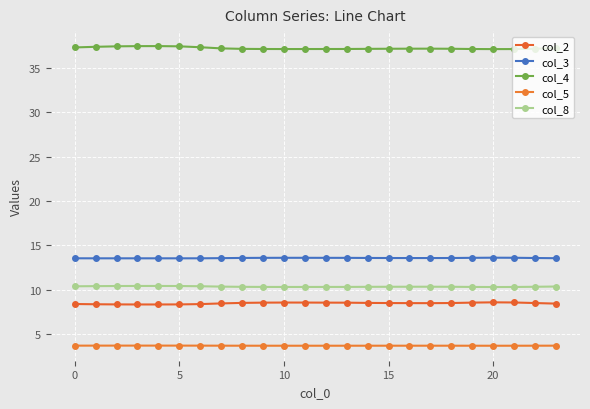

Reading right to left, transcribe all the data shown in this chart.

col_2: 8.4	8.5	8.6	8.6	8.5	8.5	8.5	8.5	8.5	8.5	8.5	8.5	8.5	8.5	8.5	8.5	8.4	8.4	8.3	8.3	8.3	8.3	8.4	8.4
col_3: 13.6	13.6	13.6	13.6	13.6	13.6	13.6	13.6	13.6	13.6	13.6	13.6	13.6	13.6	13.6	13.6	13.6	13.5	13.5	13.5	13.5	13.5	13.5	13.5
col_4: 37.3	37.2	37.2	37.1	37.2	37.2	37.2	37.2	37.2	37.2	37.2	37.2	37.2	37.2	37.2	37.2	37.2	37.4	37.5	37.5	37.5	37.5	37.4	37.3
col_5: 3.7	3.7	3.7	3.7	3.7	3.7	3.7	3.7	3.7	3.7	3.7	3.7	3.7	3.7	3.7	3.7	3.7	3.7	3.7	3.7	3.7	3.7	3.7	3.7
col_8: 10.4	10.3	10.3	10.3	10.3	10.3	10.3	10.3	10.3	10.3	10.3	10.3	10.3	10.3	10.3	10.3	10.3	10.4	10.4	10.4	10.4	10.4	10.4	10.4